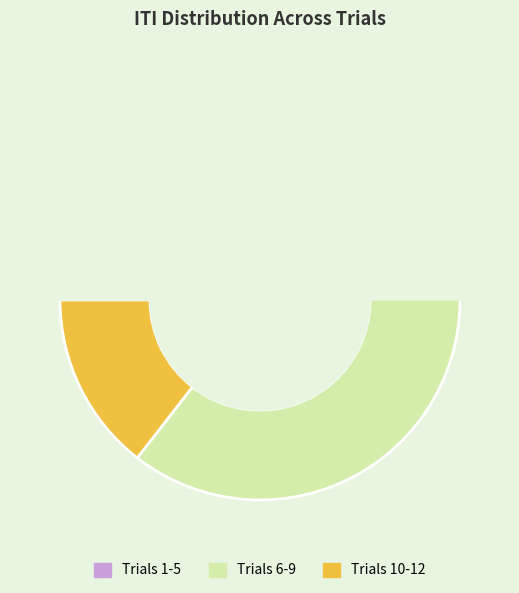

Does Trial 3 account for over 50% of the chart?

No